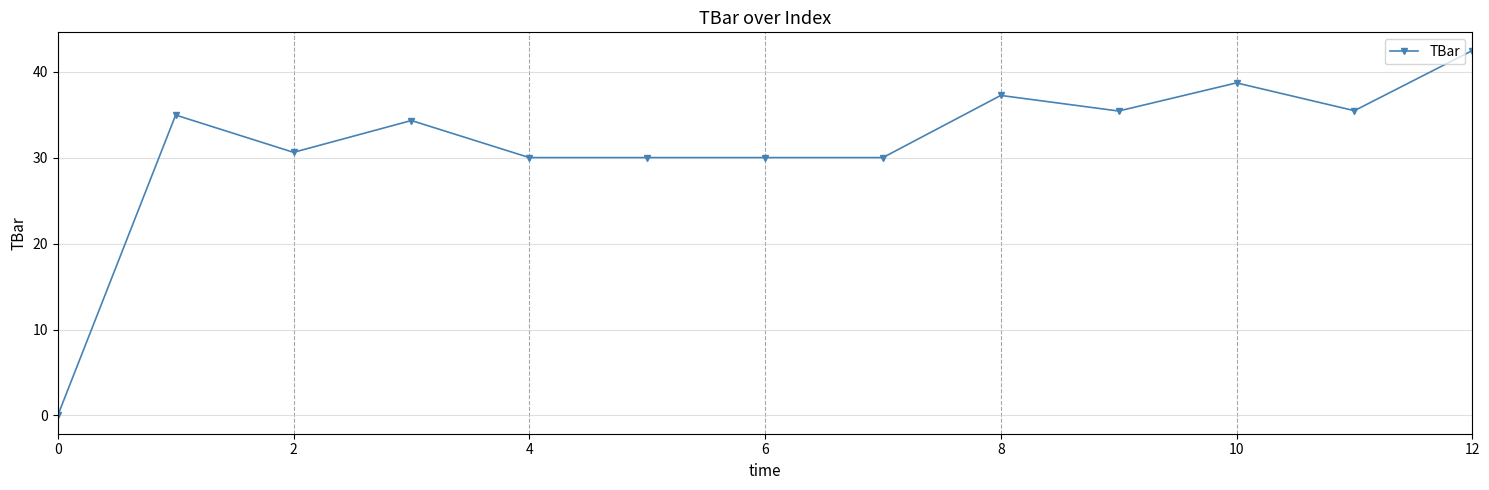

How many lines are shown in the chart?

1